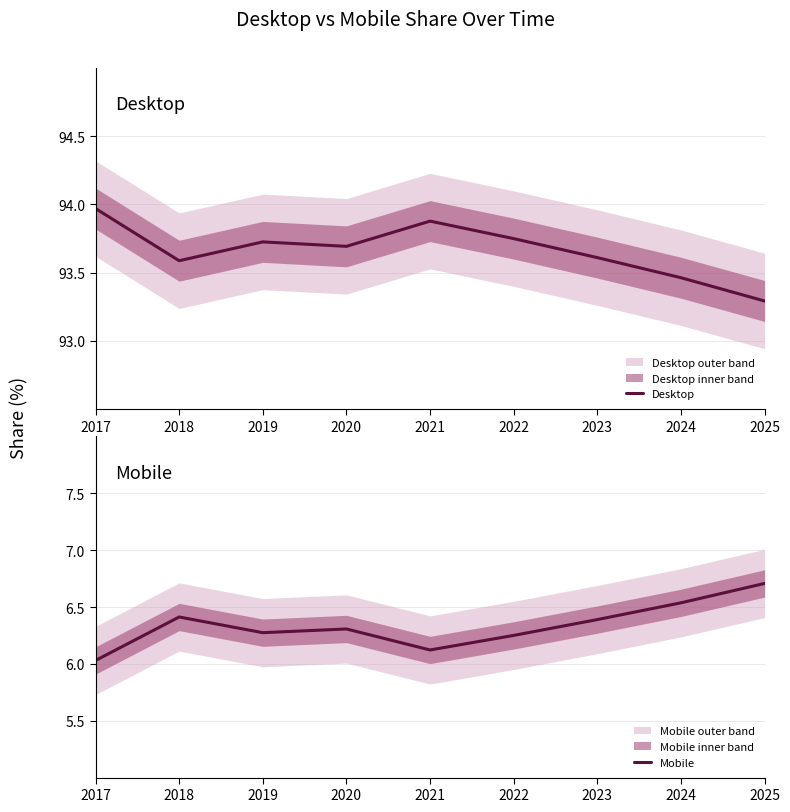

In Desktop, how many points are higher than both neighbors (excluding endpoints)?

2